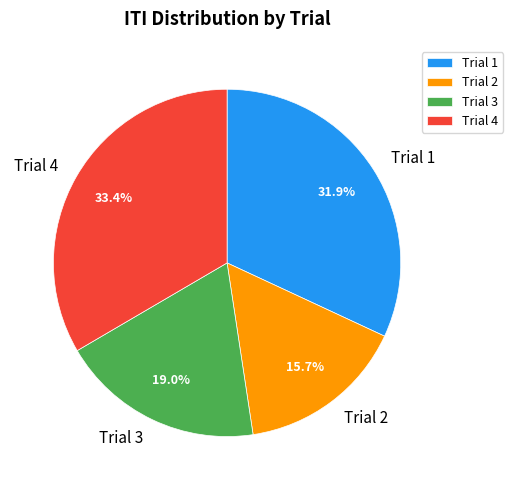

What percentage is the Trial 4 slice, to the nearest percent?

33%